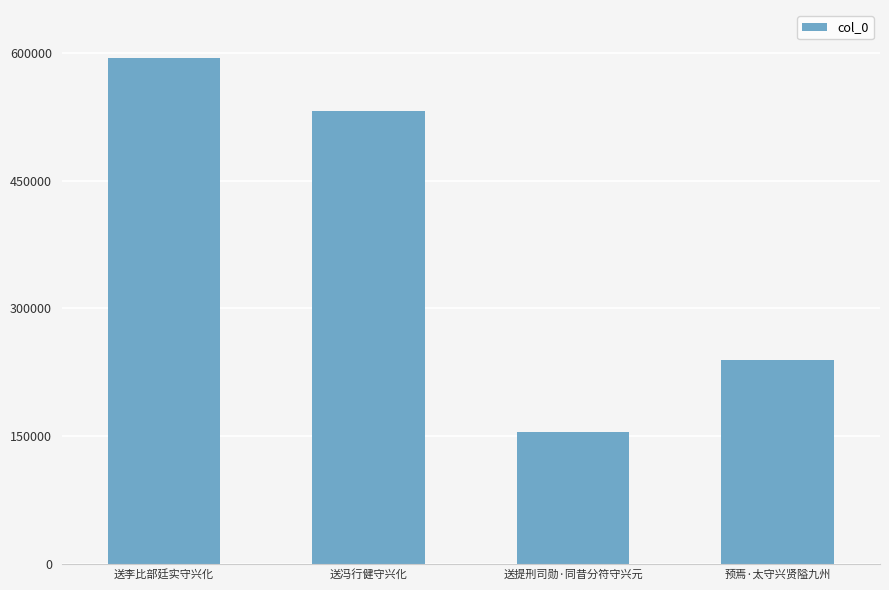

What is the greatest value displayed?

594245